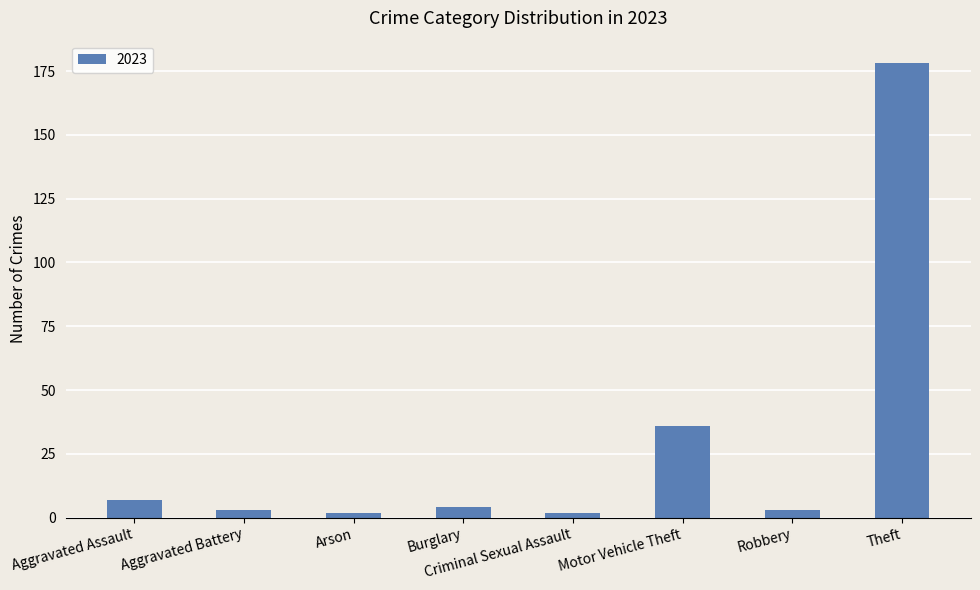

What position from the left is Burglary?

4